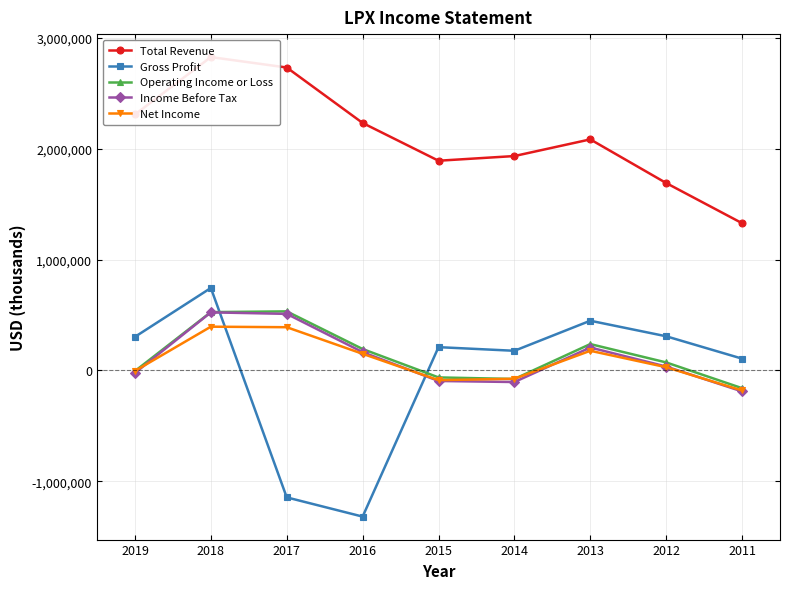

Does the chart have visible grid lines?

Yes